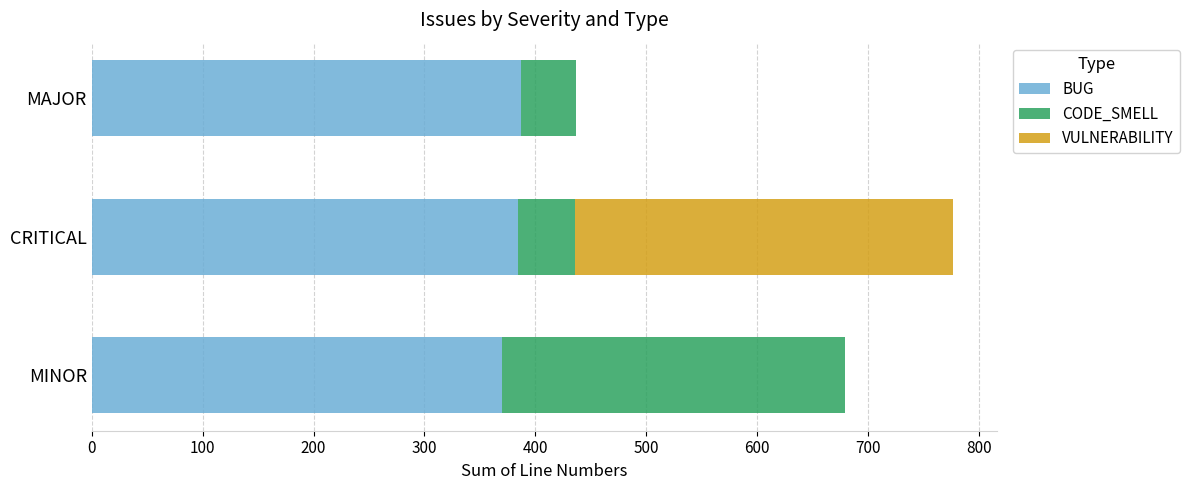

What is the sum of all BUG values?

1141